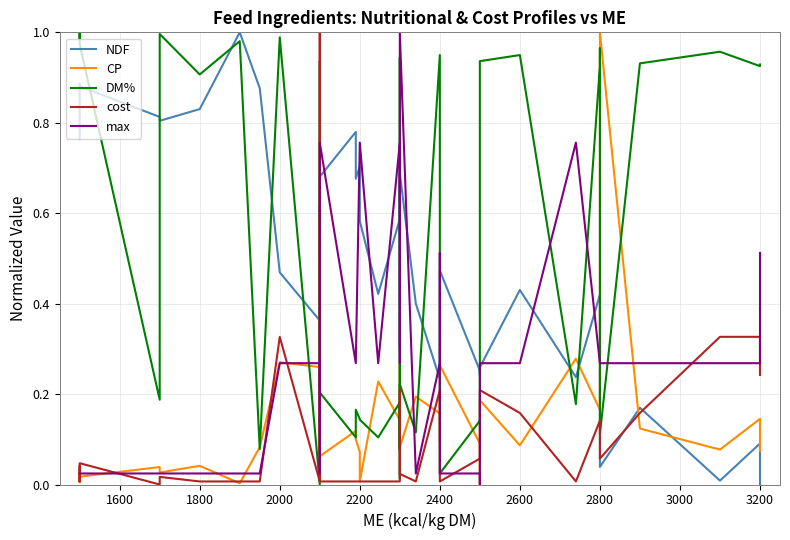

Which series has the largest total across all categories?

DM%